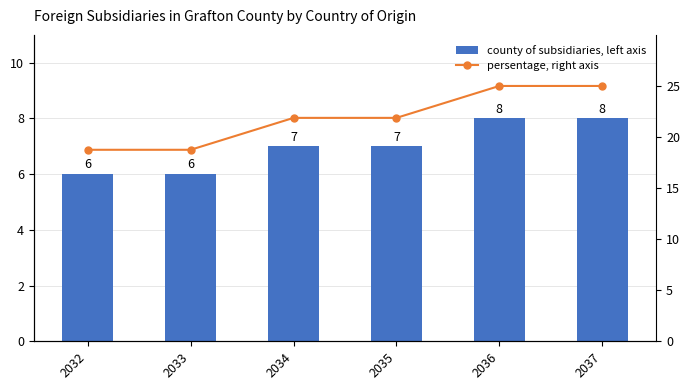

What is the greatest value displayed?

25.0